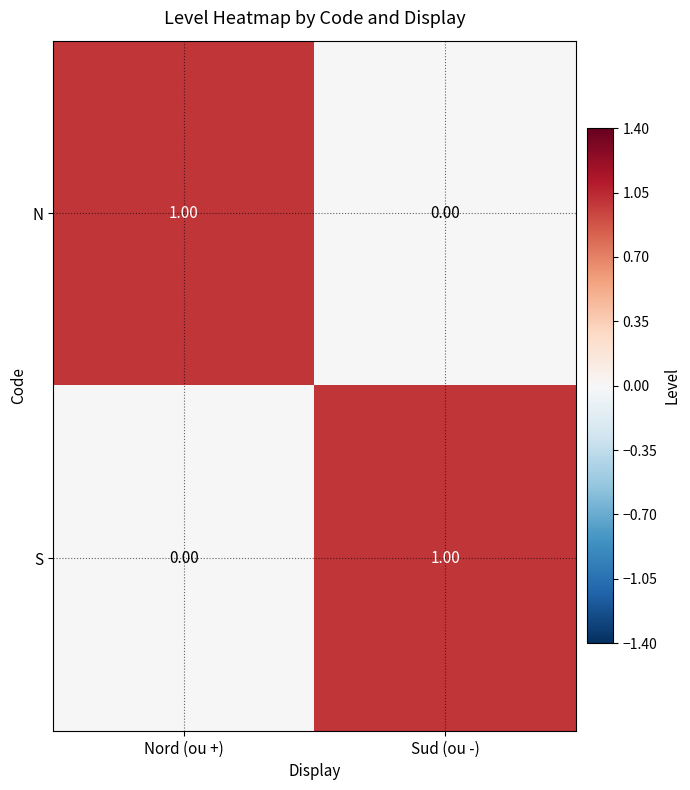

At which label is S closest to 0?

Nord (ou +)